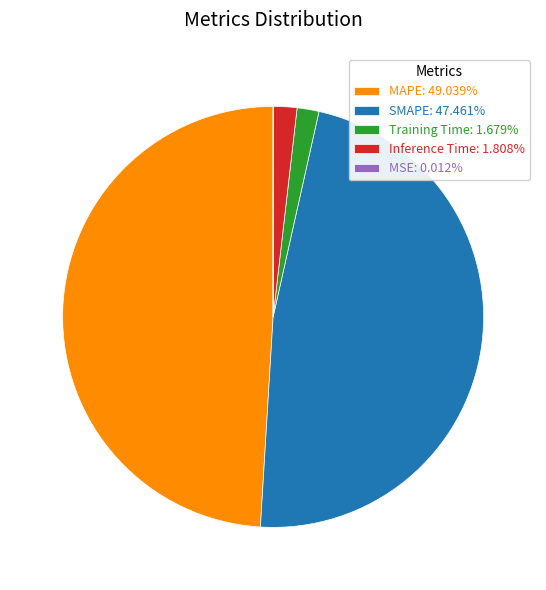

Does any single category account for the majority?

No